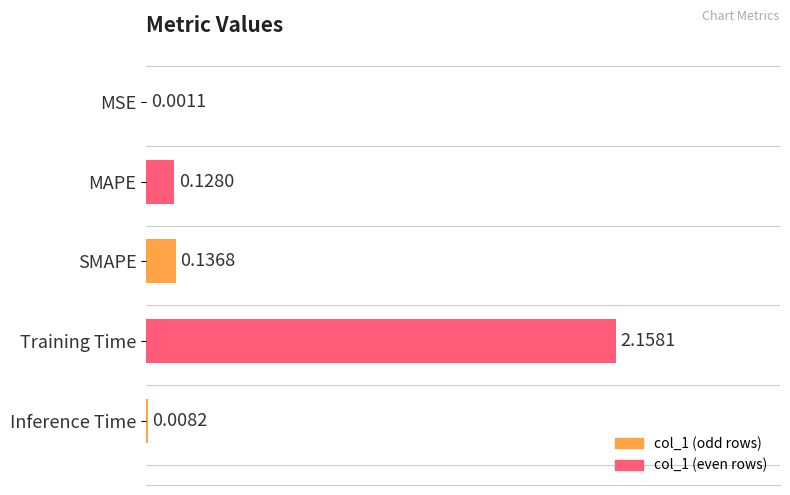

At which category does the chart reach its peak across all series?

Training Time